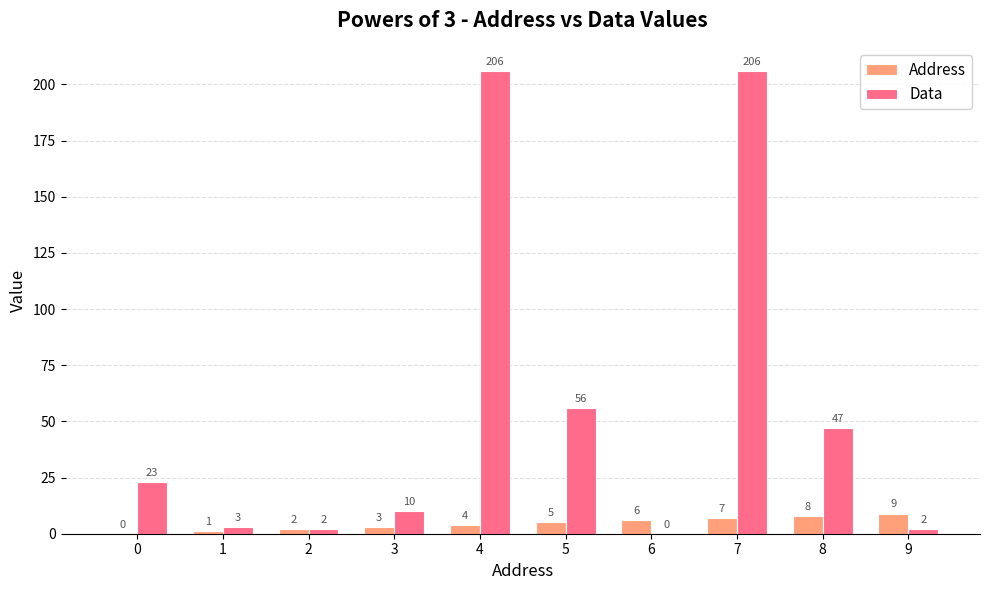

What is the sum of all Data values?

555